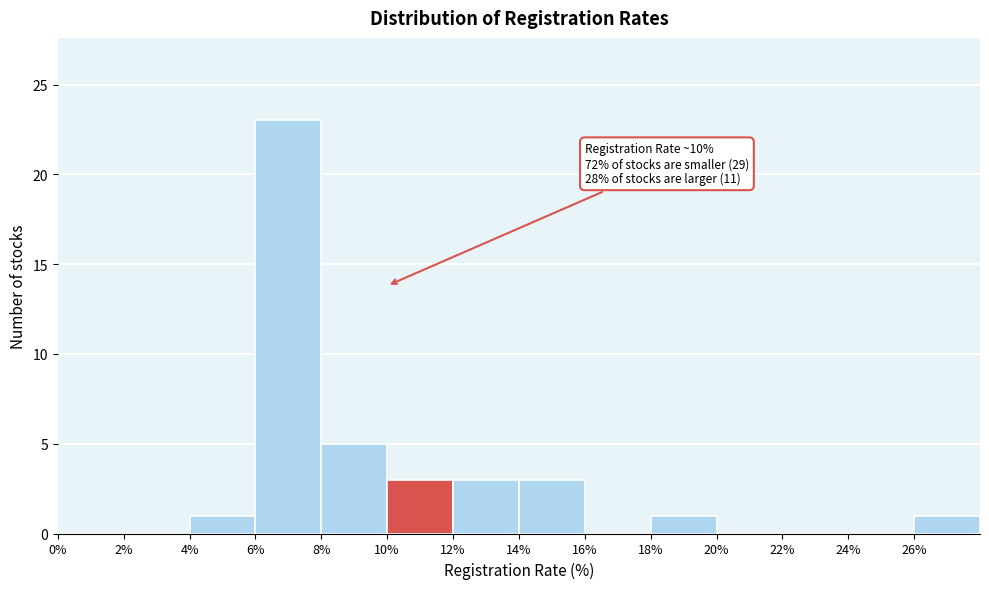

Over which range of the x-axis is the bar tallest?

6 to 8